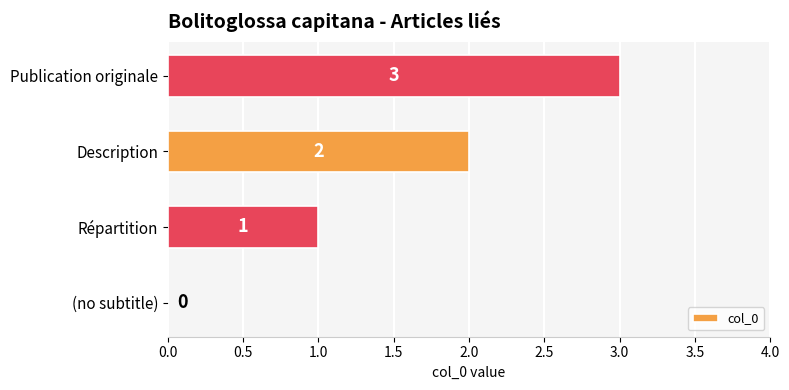

The chart shows a value of 3 at Description. True or false?

False